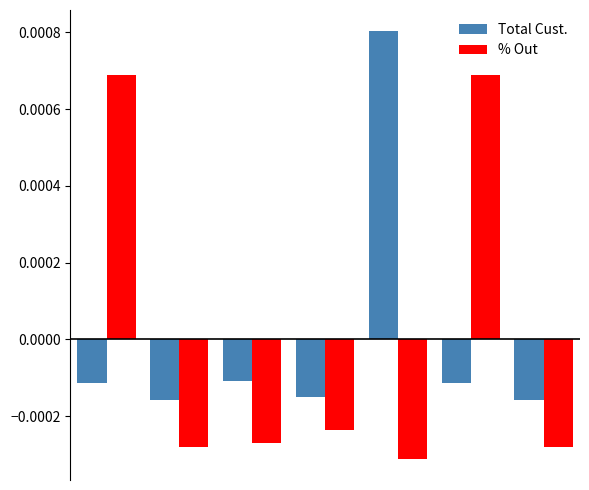

How many bars are there in total?

14